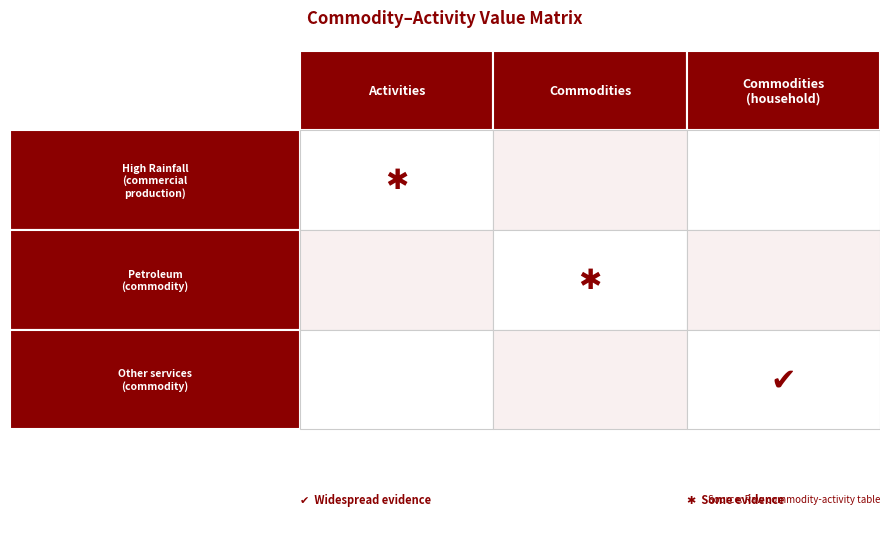

Between 2 and 3, which is larger?

3